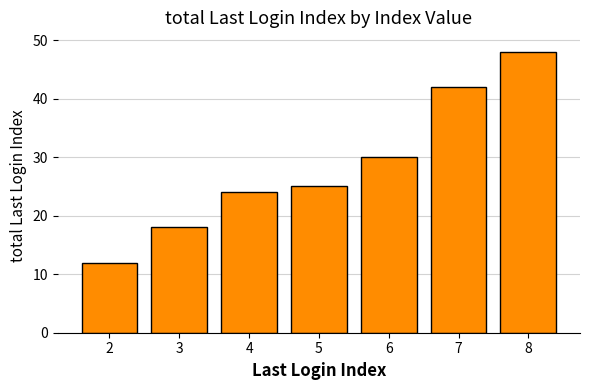

Reading left to right, what are all the values shown in this chart?

2=12	3=18	4=24	5=25	6=30	7=42	8=48